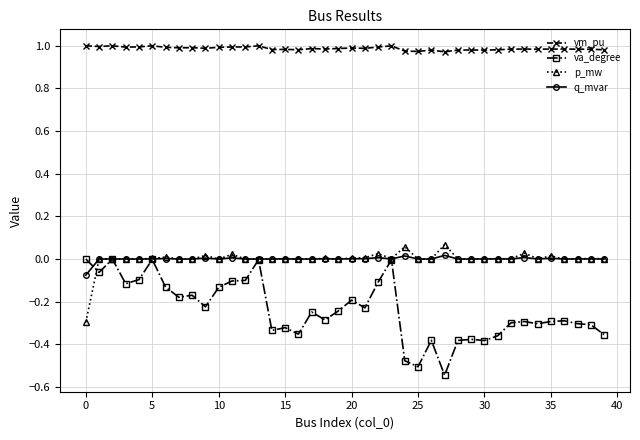

Count the number of categories in the chart.

40